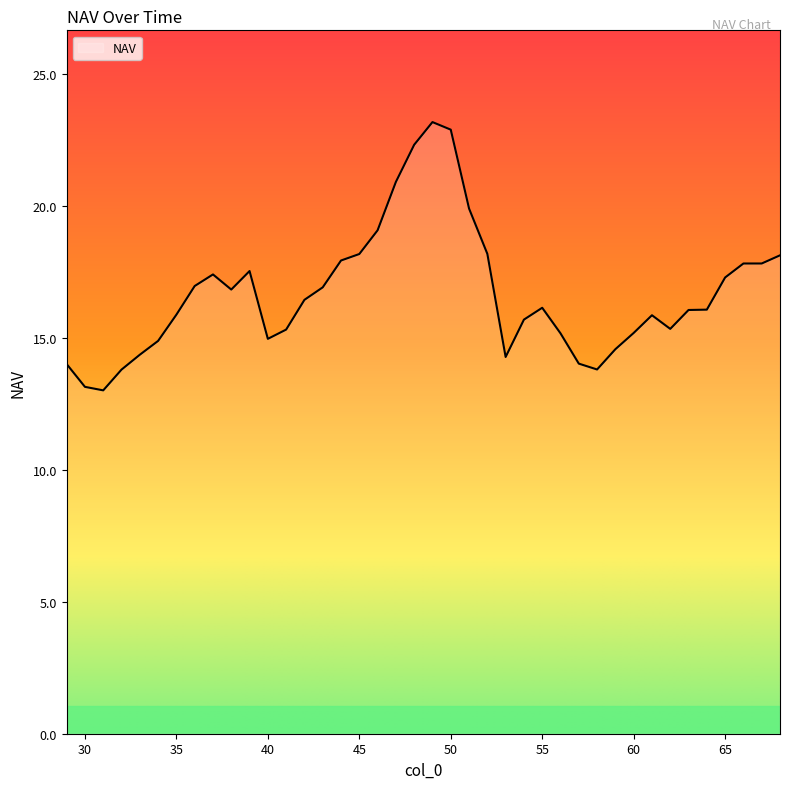

What is the difference between the maximum and minimum values?

10.2